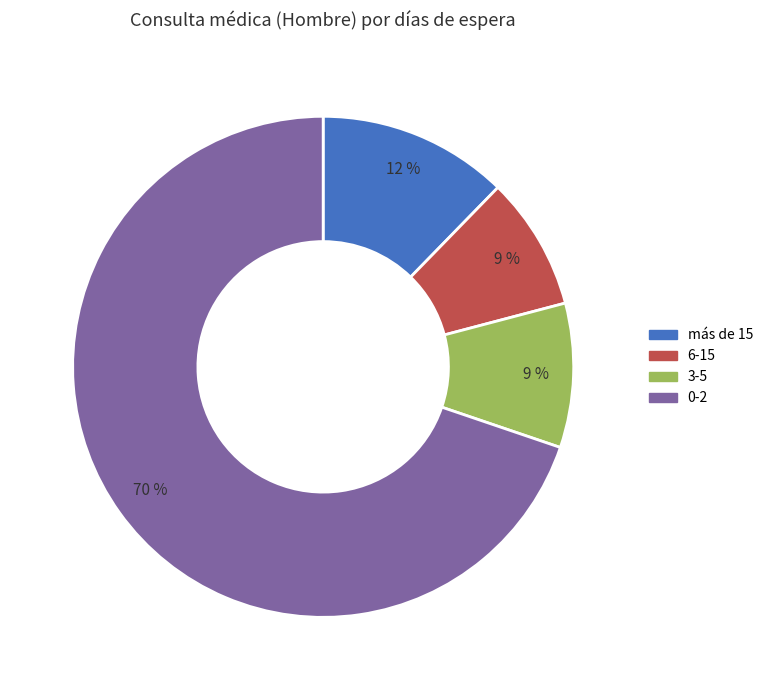

To the nearest percent, what is the difference between the 0-2 and 6-15 slice percentages?

61%